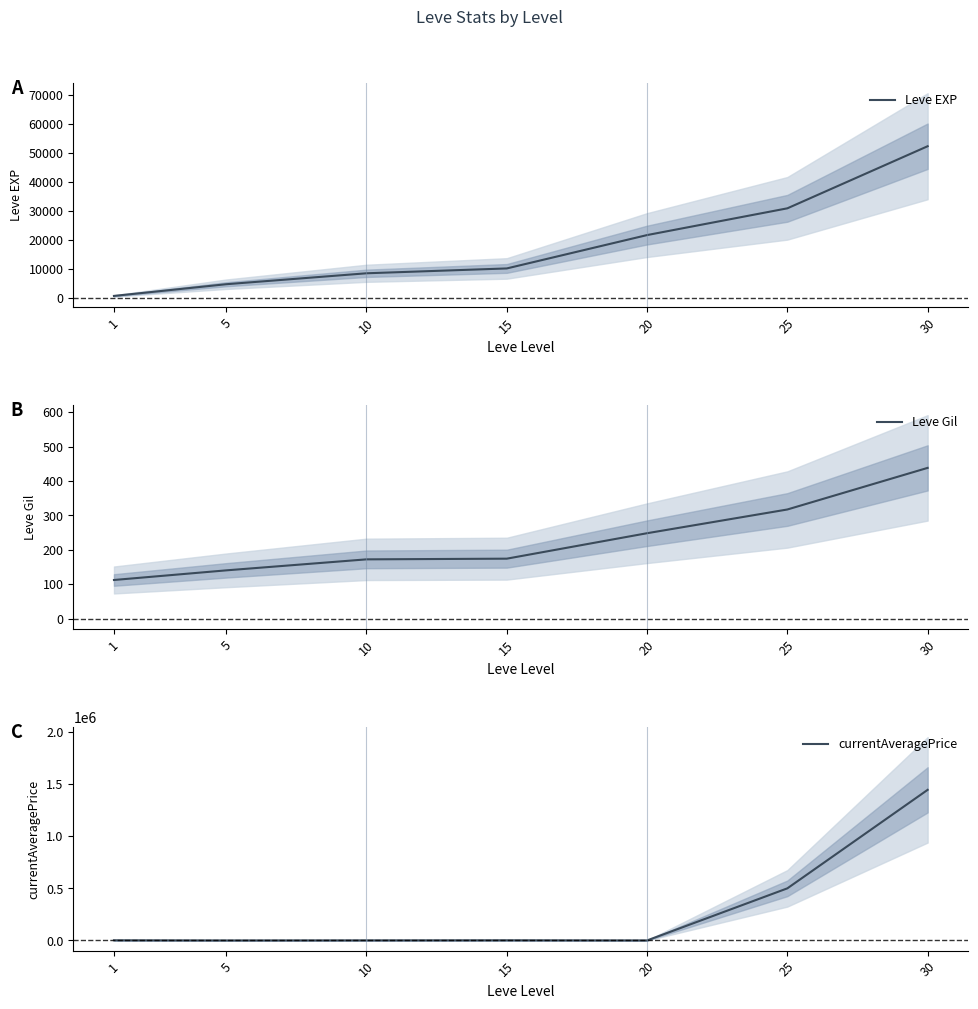

True or false: currentAveragePrice and Leve Gil intersect in this chart.

False